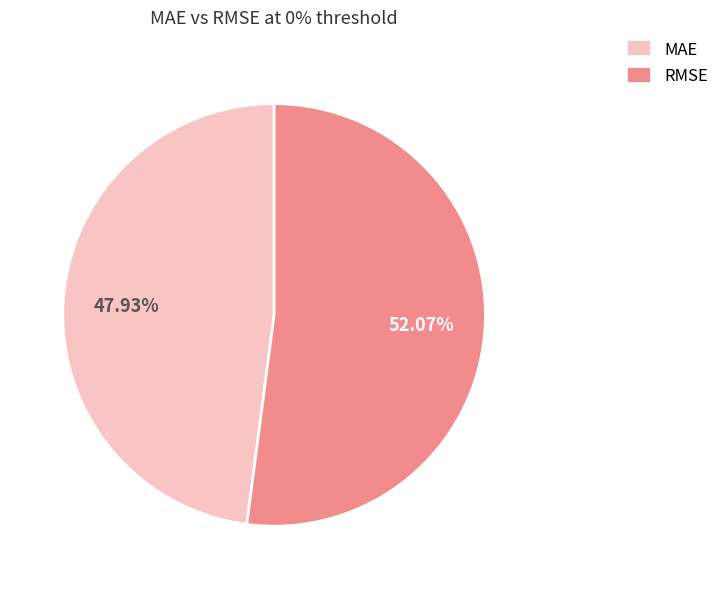

What is the largest slice in the pie chart?

RMSE